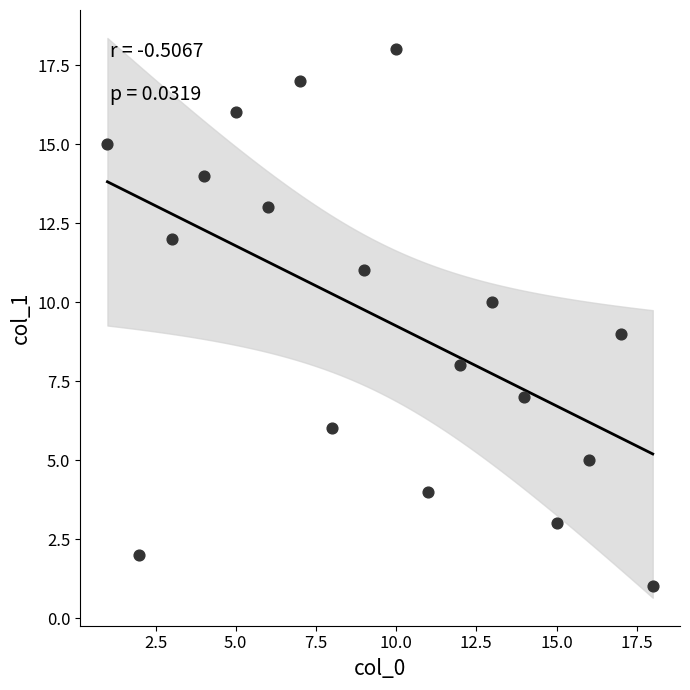

What is the range of X values (max minus min)?

17